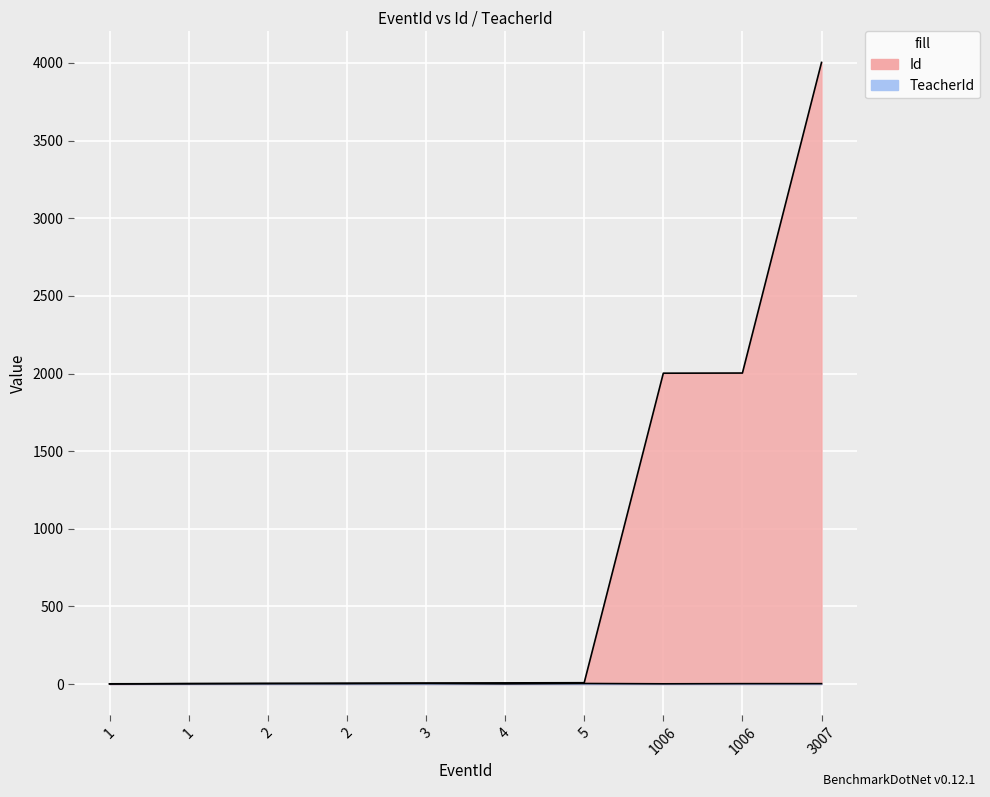

How many TeacherId values are between 2 and 4?

10